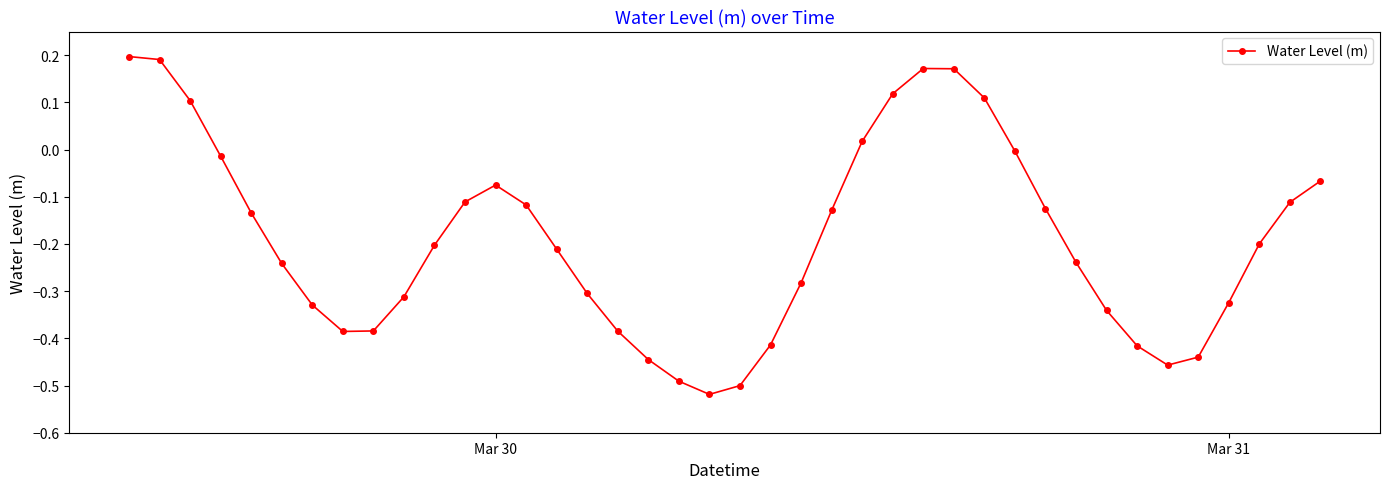

What is the sum of all values?

-7.6